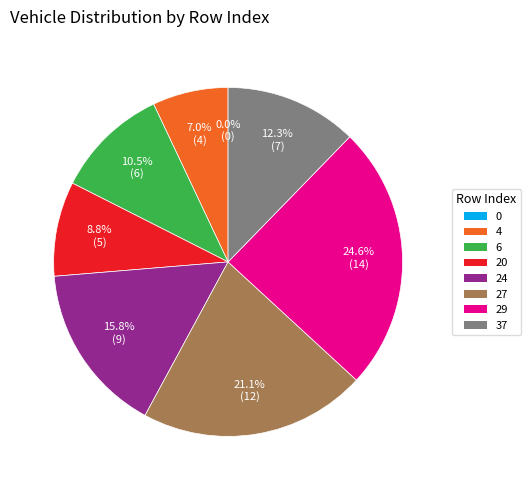

Is it true that 0 is 0% of the pie?

True